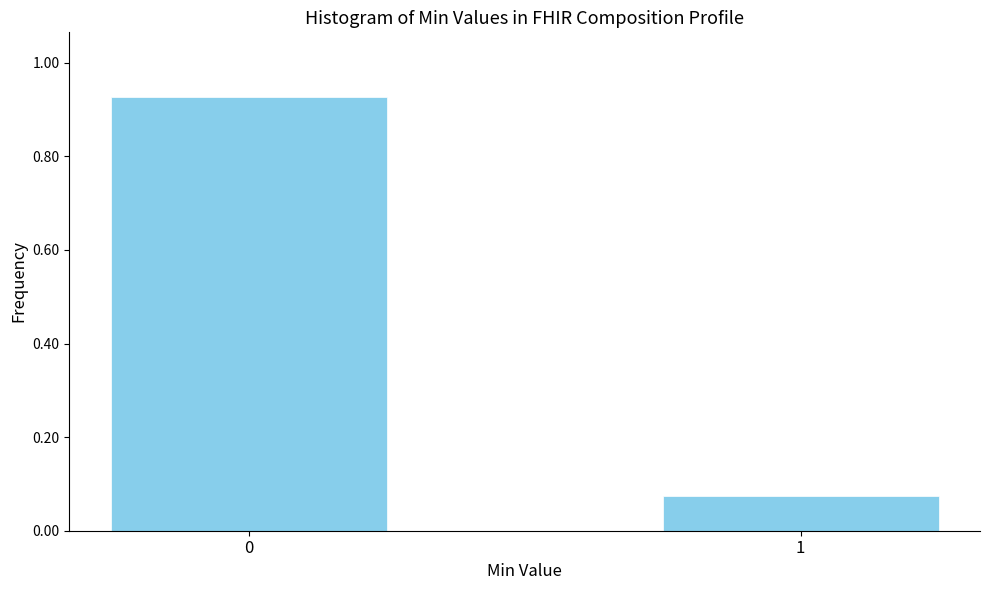

List the labels in order of value, smallest first.

1, 0